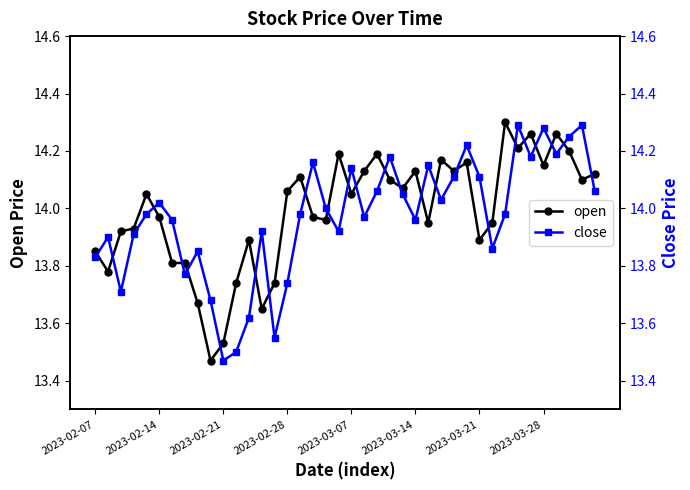

Is the value of close at 19 greater than the value of open at 14?

Yes